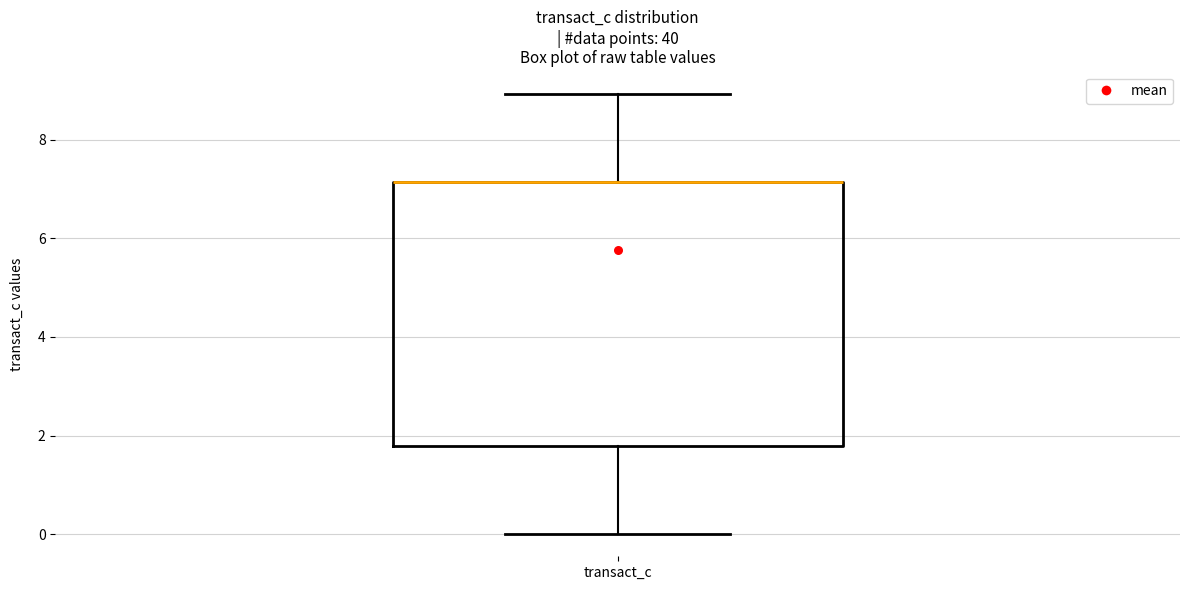

Where is the upper edge of the box for transact_c on the y-axis? The values are not printed on the chart, so give them approximately, as read against the axis.

7.2